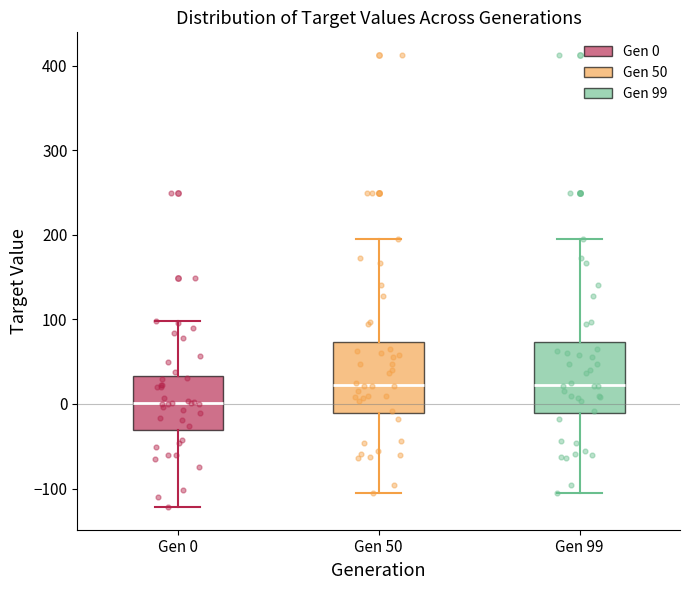

Reading left to right, transcribe this box plot: for each box, give where its median line is, the range the box spans, and where its two whiskers end, as read against the y-axis. The values are not printed on the chart, so give them approximately, as read against the axis.

Gen 0: median 0, box -30 to 30, whiskers -120 to 100
Gen 50: median 20, box -10 to 70, whiskers -100 to 200
Gen 99: median 20, box -10 to 70, whiskers -100 to 200